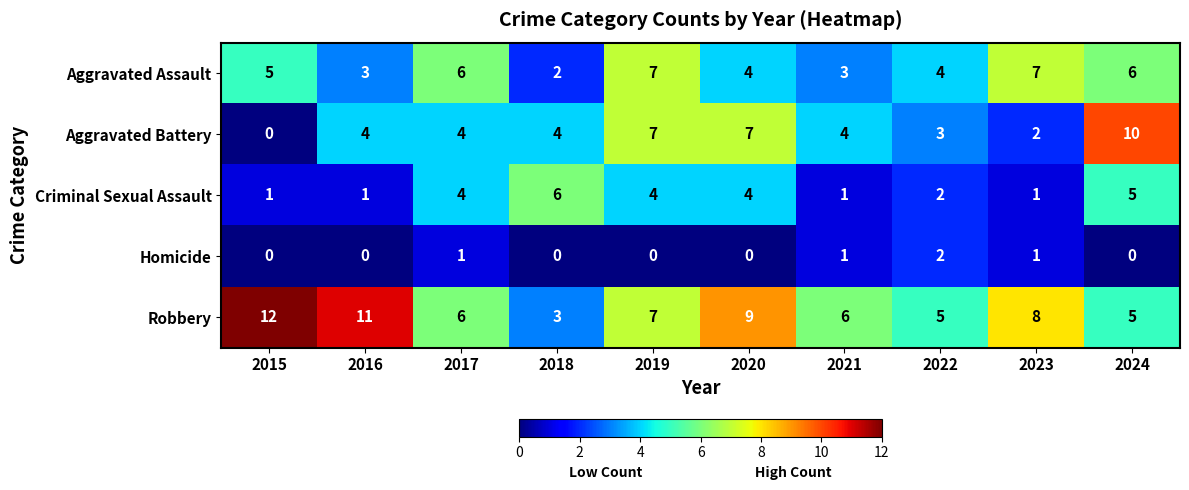

What is the total value across all series at 2016?

19